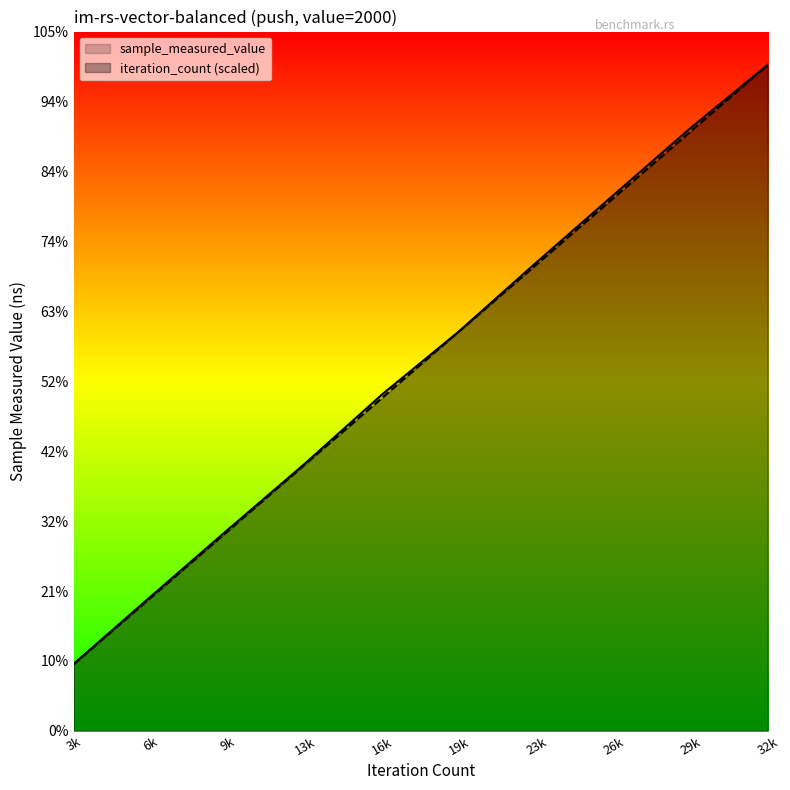

True or false: iteration_count and sample_measured_value cross at least once.

False